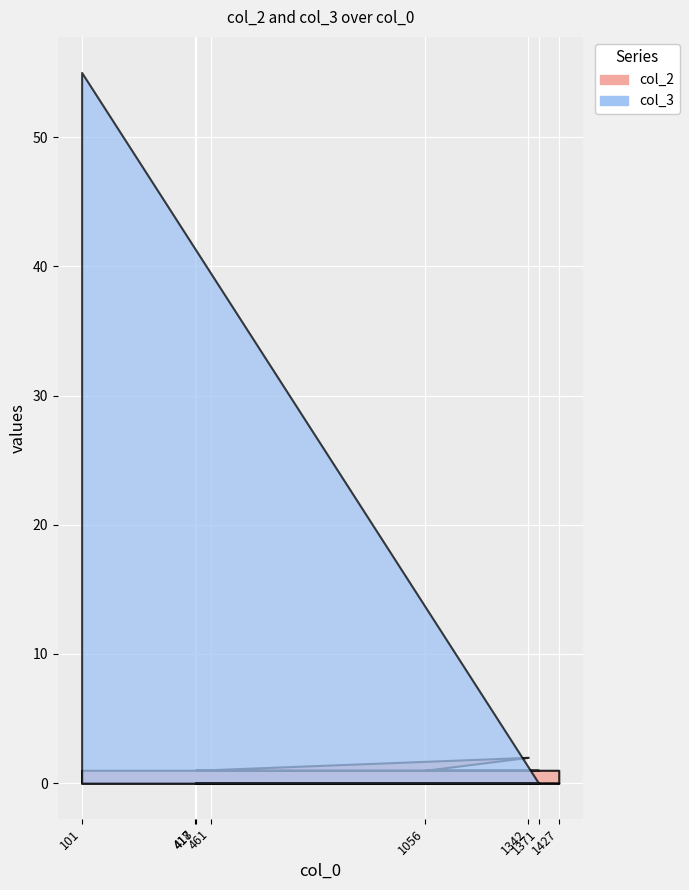

At which label is col_2 closest to 1?

101